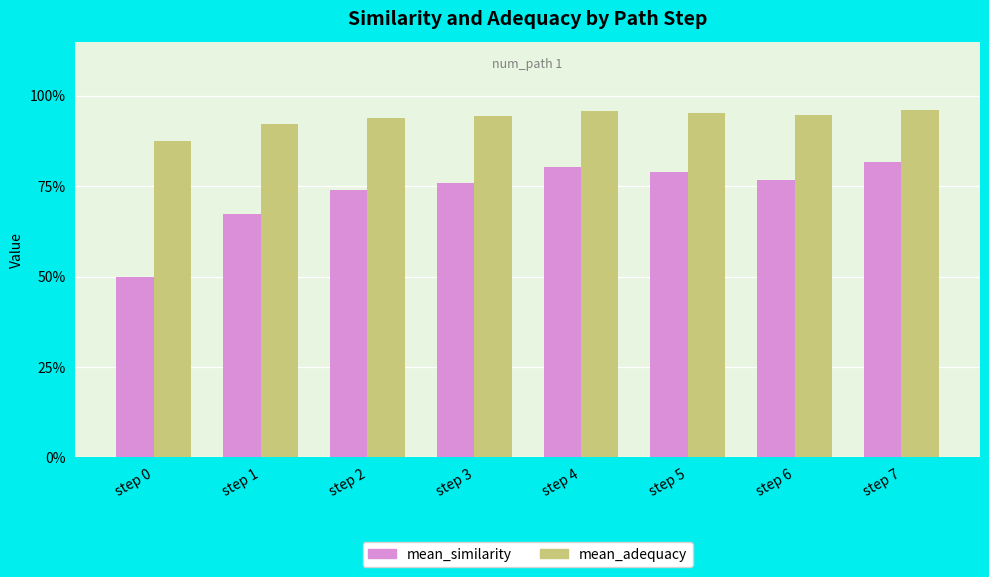

Rank the series by their maximum value, from highest to lowest.

mean_adequacy, mean_similarity